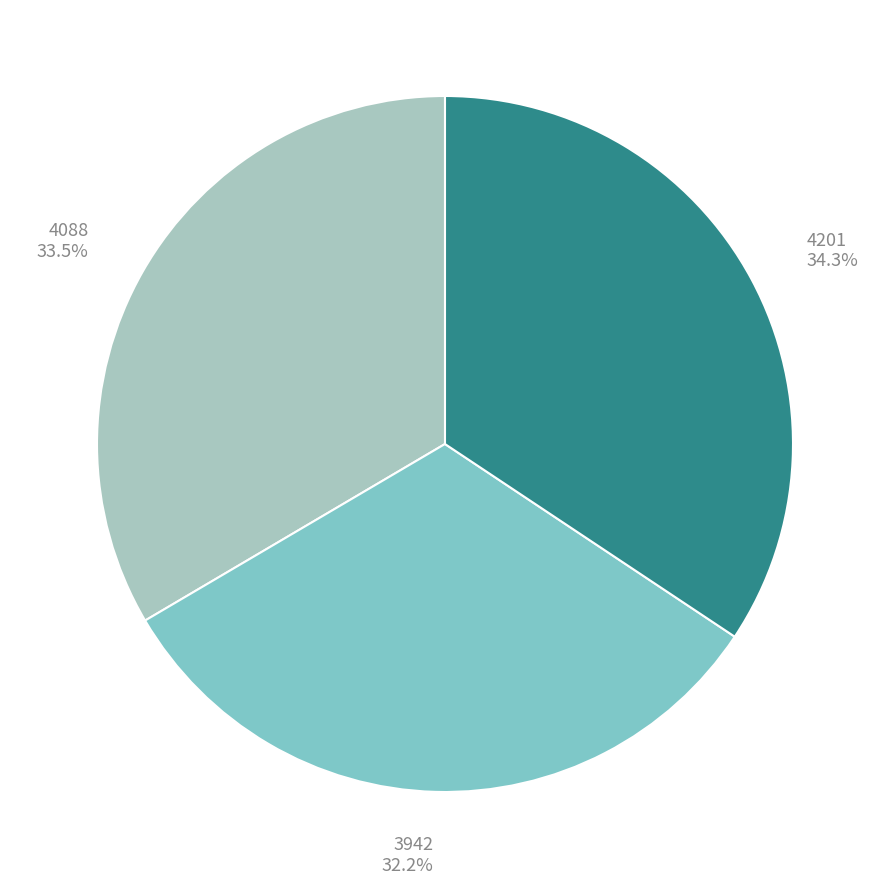

What is the total percentage of 4088 and 3942?

65.7%